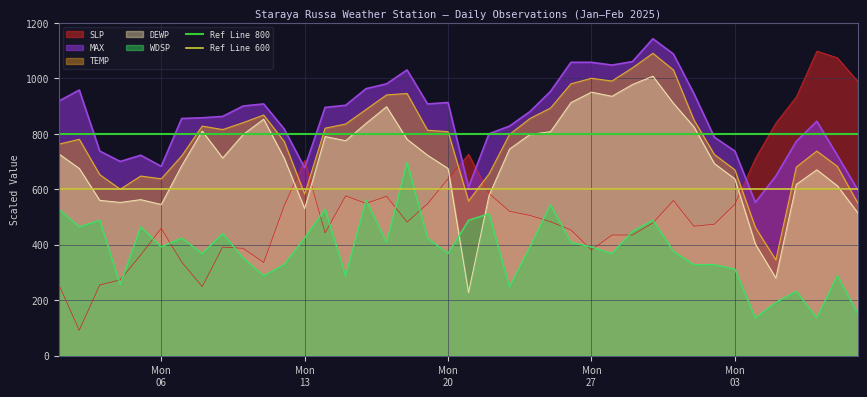

True or false: MAX and WDSP intersect in this chart.

False